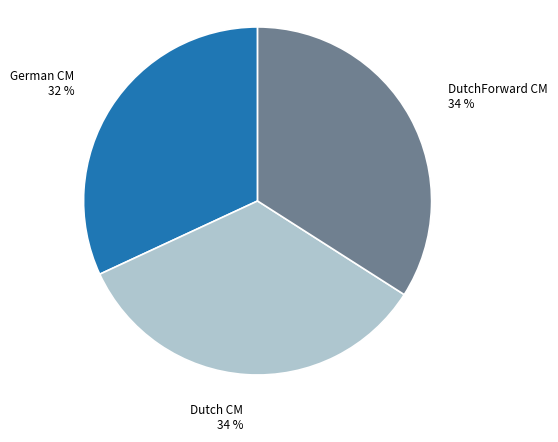

To the nearest percent, what is the difference between the largest and smallest slice percentages?

2%